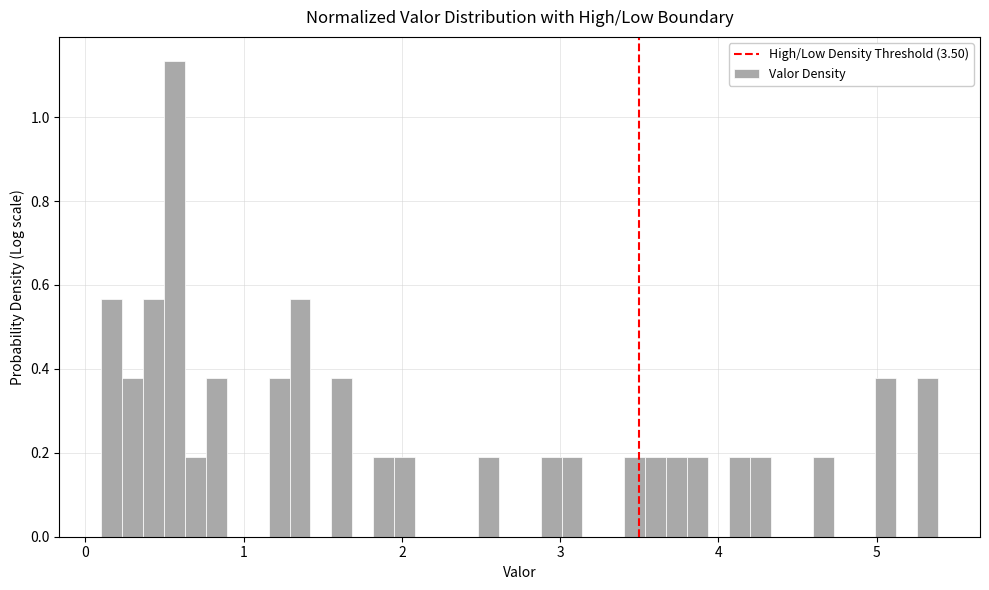

Read against the x-axis, roughly where is the centre of the tallest bar?

0.6